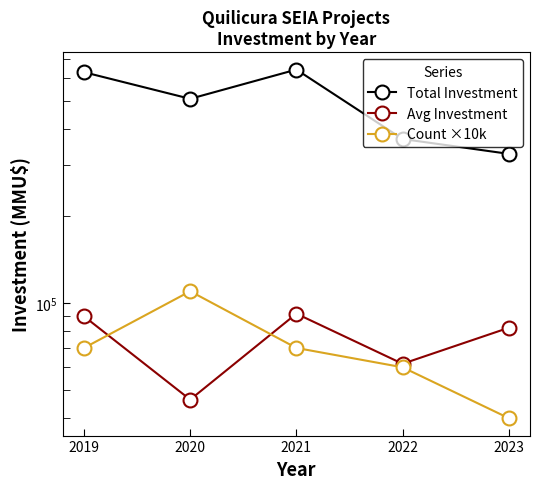

Reading left to right, transcribe all the data shown in this chart.

Total Investment: 630550.0	510000.0	643910.0	370200.0	328842.0
Avg Investment: 90078.6	46363.6	91987.1	61700.0	82210.5
Count ×10k: 70000.0	110000.0	70000.0	60000.0	40000.0